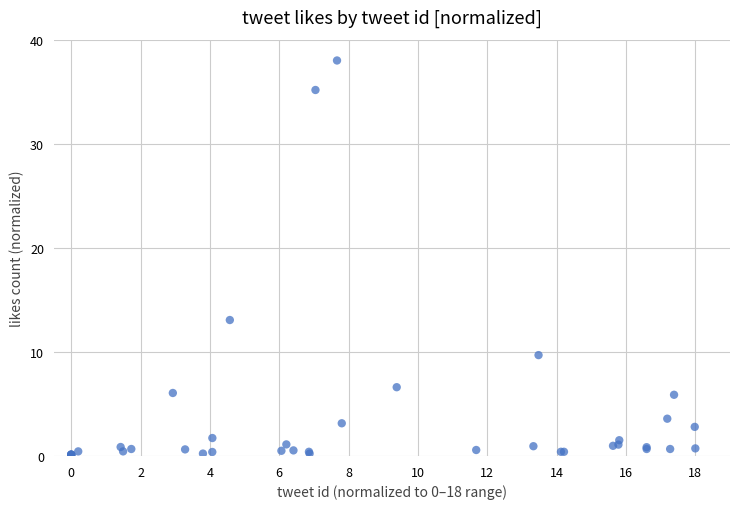

What Y value in the scatter plot is closest to 19?

13.1